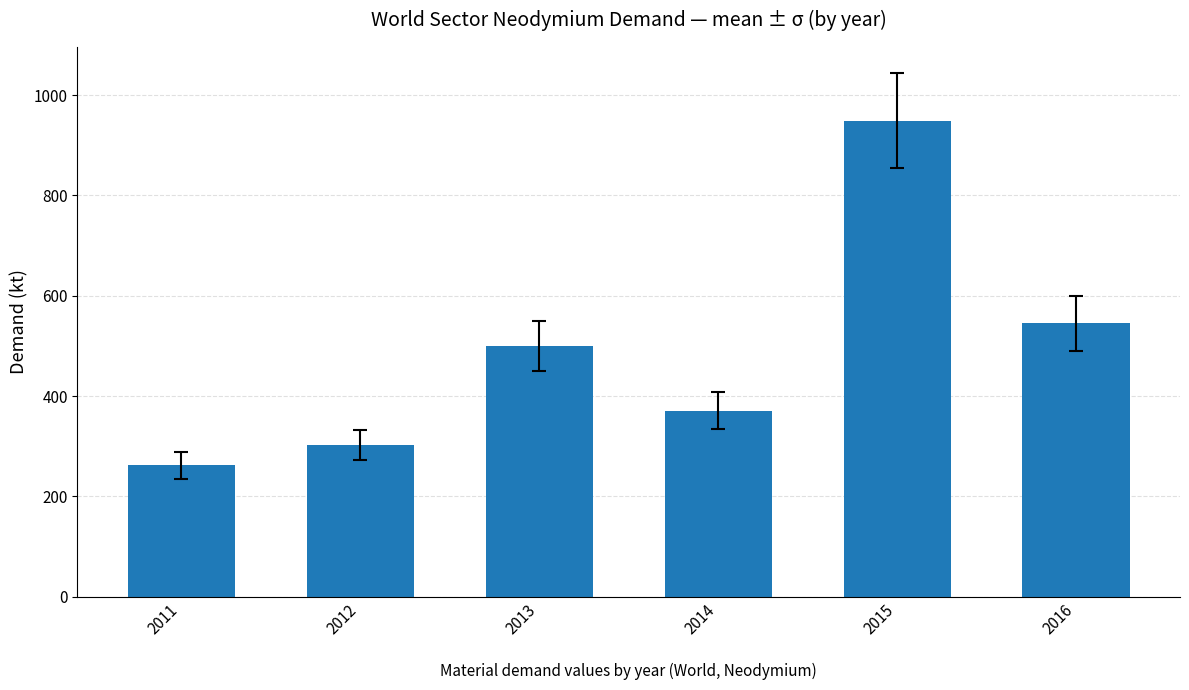

List the labels in order of value, largest first.

2015, 2016, 2013, 2014, 2012, 2011